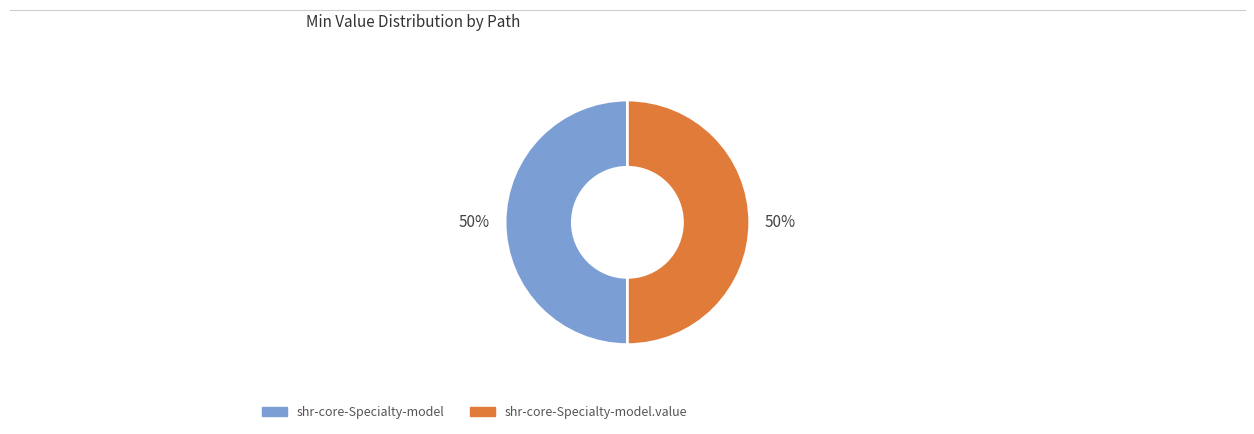

Is it true that shr-core-Specialty-model.value is 99% of the pie?

False